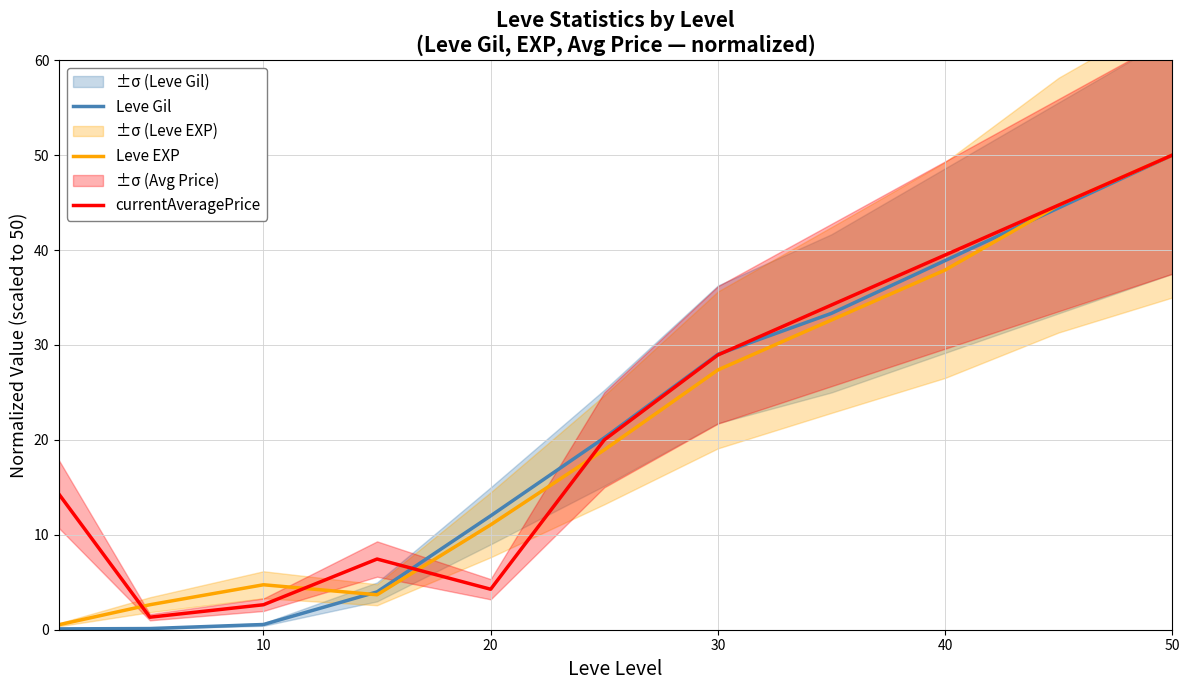

After their last crossing, which series has the higher values: Leve Gil or currentAveragePrice?

currentAveragePrice